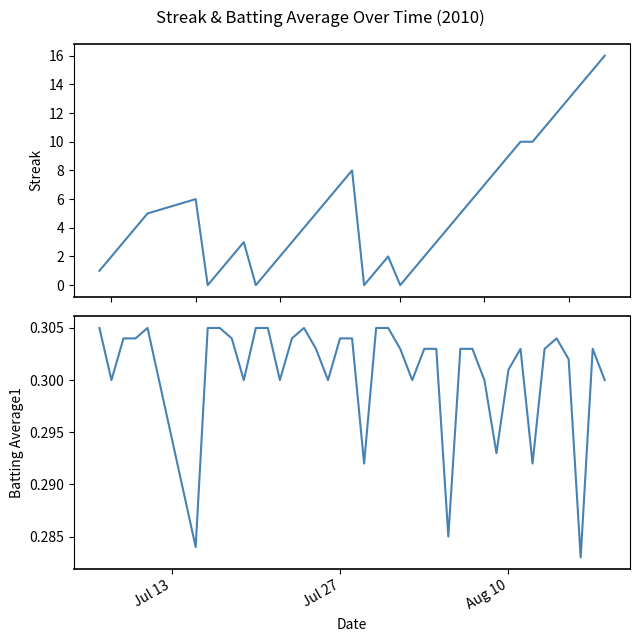

Rank the series by their maximum value, from lowest to highest.

Batting Average1, Streak